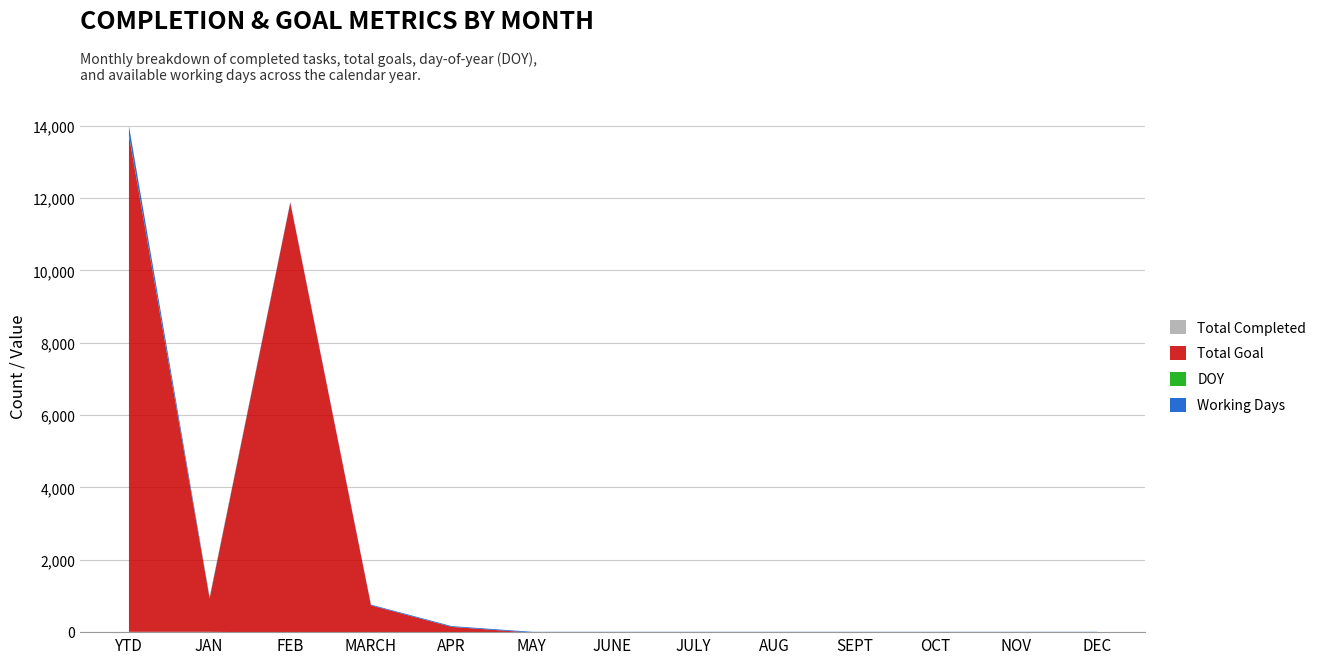

Does the chart have visible grid lines?

Yes